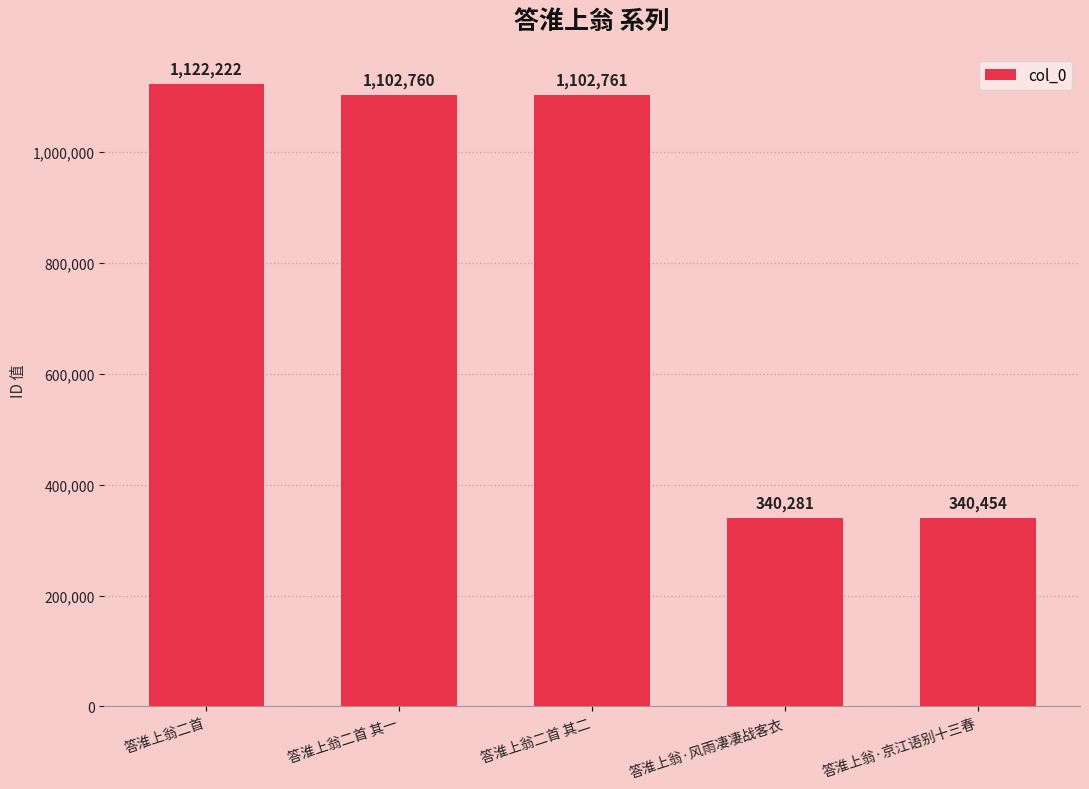

What is the difference between the maximum and minimum values?

781941